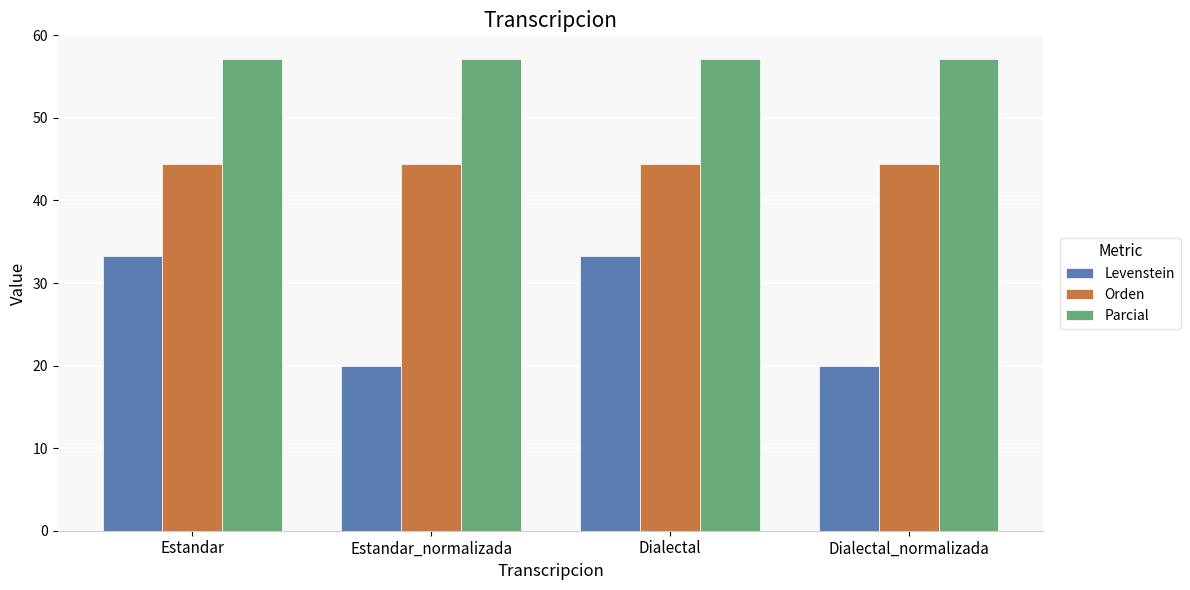

How many data points does each series have?

4